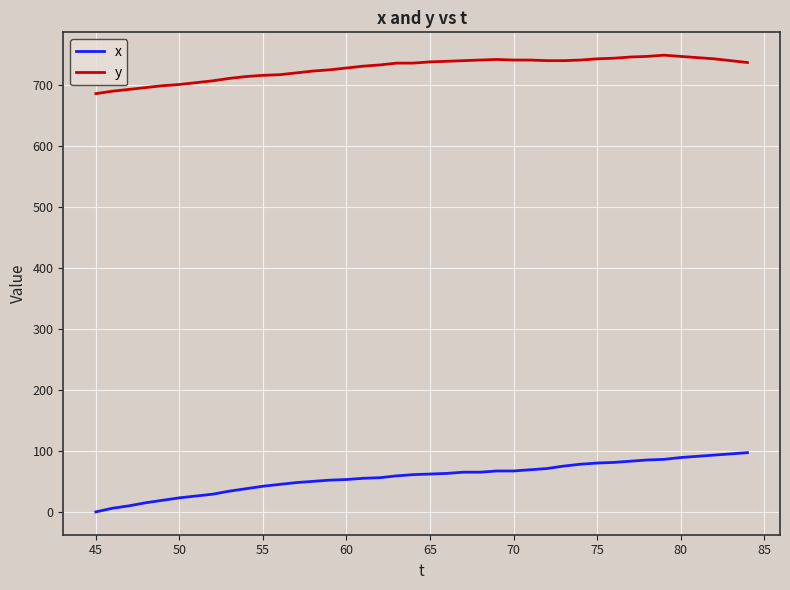

Does the chart display data point markers on the line(s)?

No